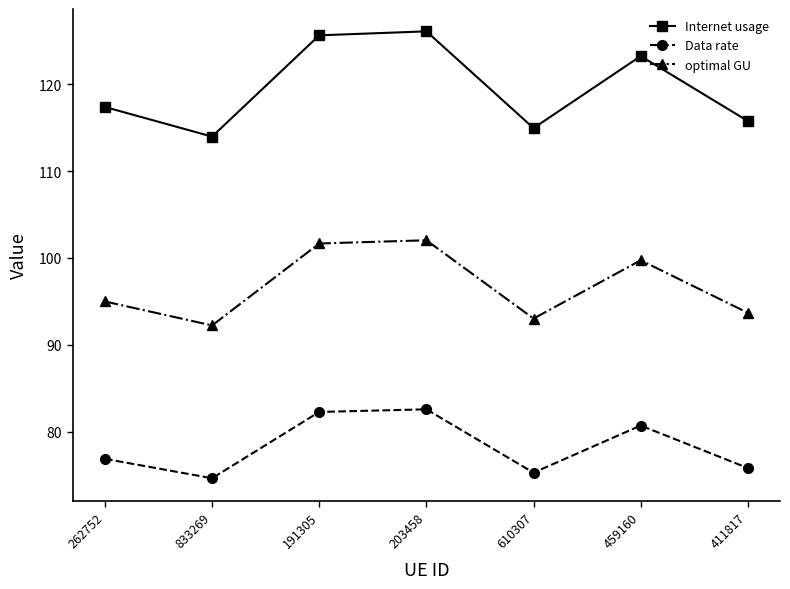

What position from the left is 262752?

1